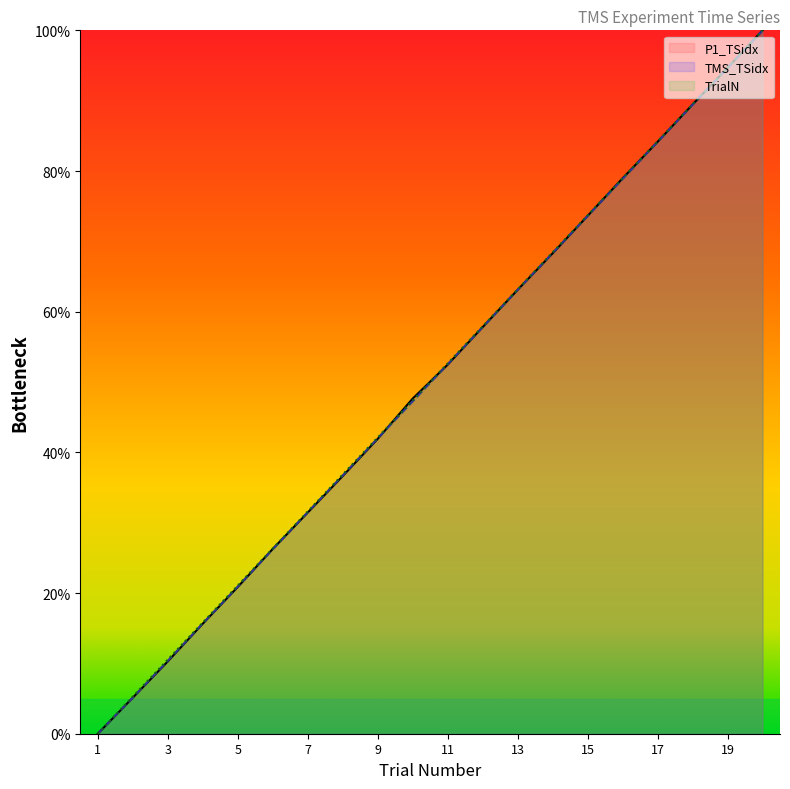

Reading left to right, list all the values displayed in this chart.

P1_TSidx: 0.0	5.1	10.3	15.6	20.9	26.3	31.4	36.6	41.9	47.6	52.5	57.8	63.1	68.3	73.6	79.0	84.1	89.4	94.7	100.0
TMS_TSidx: 0.0	5.1	10.4	15.7	20.9	26.2	31.5	36.7	42.0	47.3	52.5	57.8	63.1	68.3	73.6	78.9	84.1	89.4	94.7	100.0
TrialN: 0.0	5.3	10.5	15.8	21.1	26.3	31.6	36.8	42.1	47.4	52.6	57.9	63.2	68.4	73.7	78.9	84.2	89.5	94.7	100.0